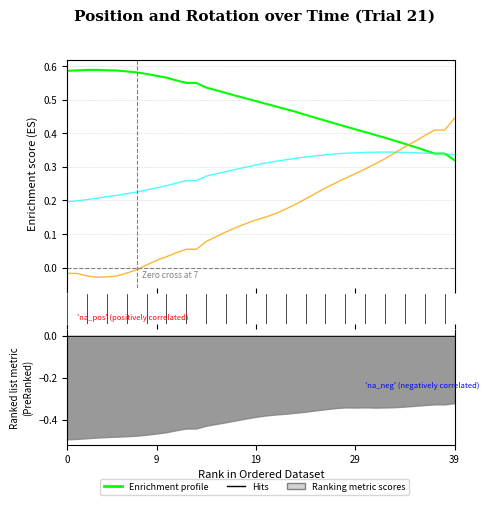

Reading right to left, extract all data points from this chart.

time: 0.4	0.4	0.4	0.4	0.4	0.4	0.3	0.3	0.3	0.3	0.3	0.3	0.3	0.2	0.2	0.2	0.2	0.2	0.2	0.2	0.1	0.1	0.1	0.1	0.1	0.1	0.1	0.1	0.0	0.0	0.0	0.0	-0.0	-0.0	-0.0	-0.0	-0.0	-0.0	-0.0	-0.0
PositionX: 0.3	0.3	0.3	0.3	0.4	0.4	0.4	0.4	0.4	0.4	0.4	0.4	0.4	0.4	0.4	0.5	0.5	0.5	0.5	0.5	0.5	0.5	0.5	0.5	0.5	0.5	0.5	0.5	0.6	0.6	0.6	0.6	0.6	0.6	0.6	0.6	0.6	0.6	0.6	0.6
PositionZ: 0.3	0.3	0.3	0.3	0.3	0.3	0.3	0.3	0.3	0.3	0.3	0.3	0.3	0.3	0.3	0.3	0.3	0.3	0.3	0.3	0.3	0.3	0.3	0.3	0.3	0.3	0.3	0.3	0.3	0.2	0.2	0.2	0.2	0.2	0.2	0.2	0.2	0.2	0.2	0.2